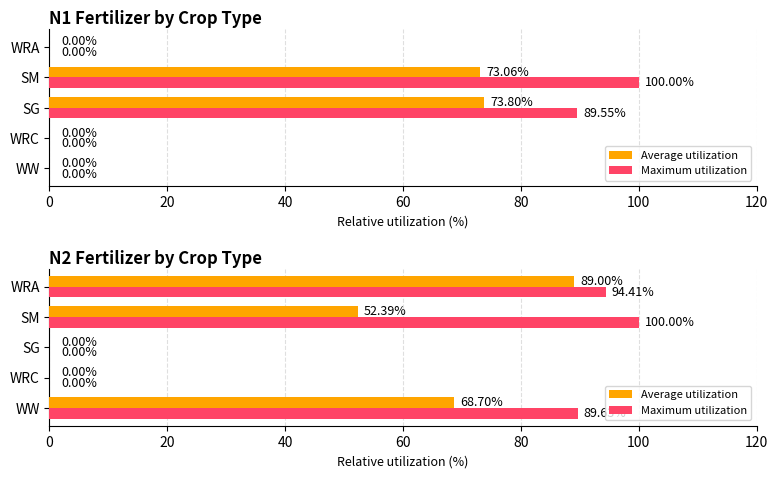

Rank the series by their average value, from highest to lowest.

Maximum utilization, Average utilization